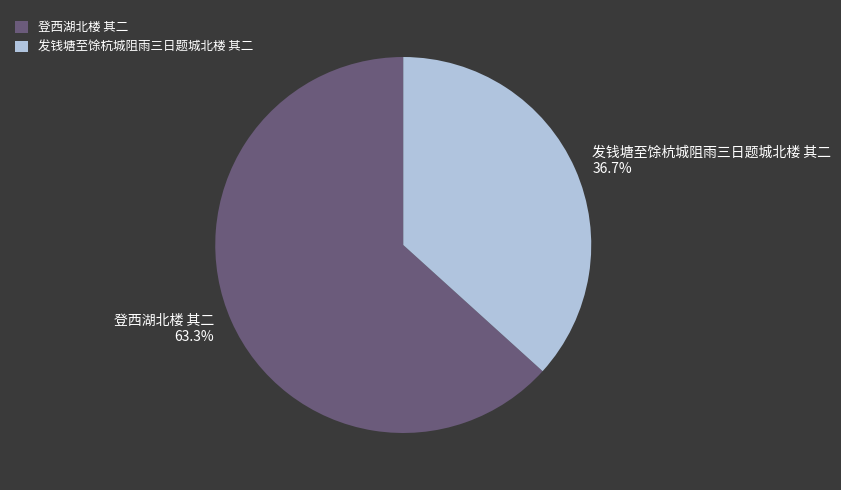

What is the largest slice in the pie chart?

登西湖北楼 其二